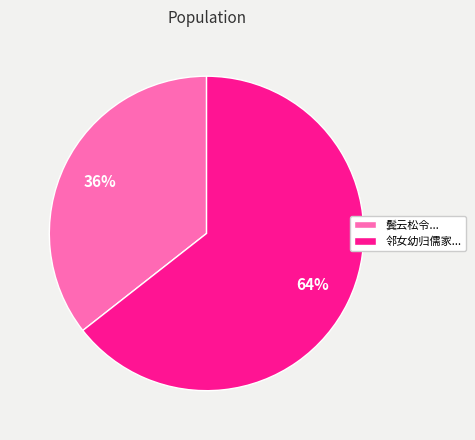

Between 邻女幼归儒家... and 鬓云松令..., which is larger?

邻女幼归儒家...